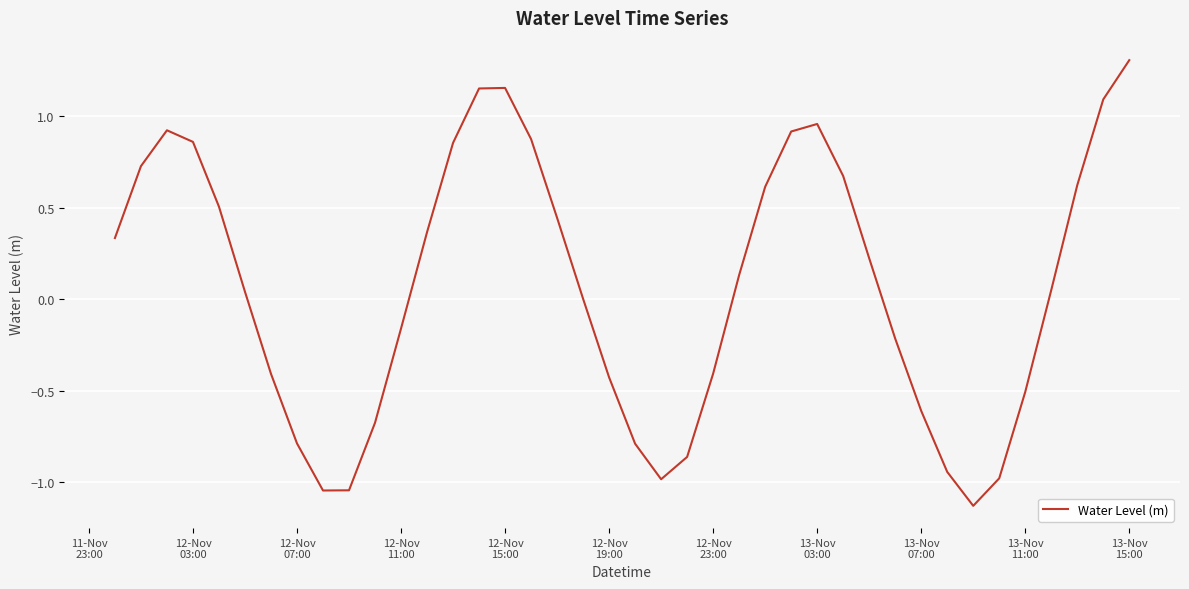

How many categories are shown in the chart?

40